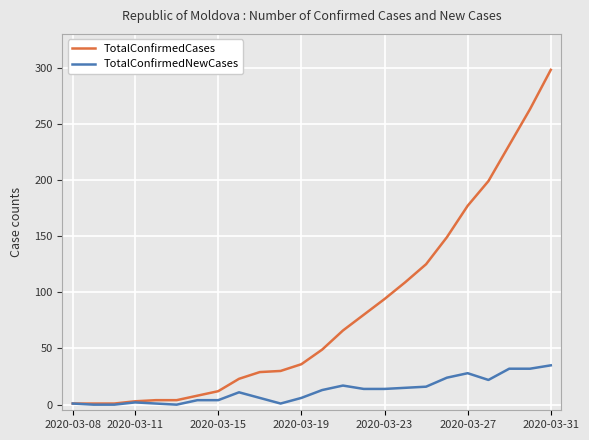

Which series has the widest spread of values?

TotalConfirmedCases